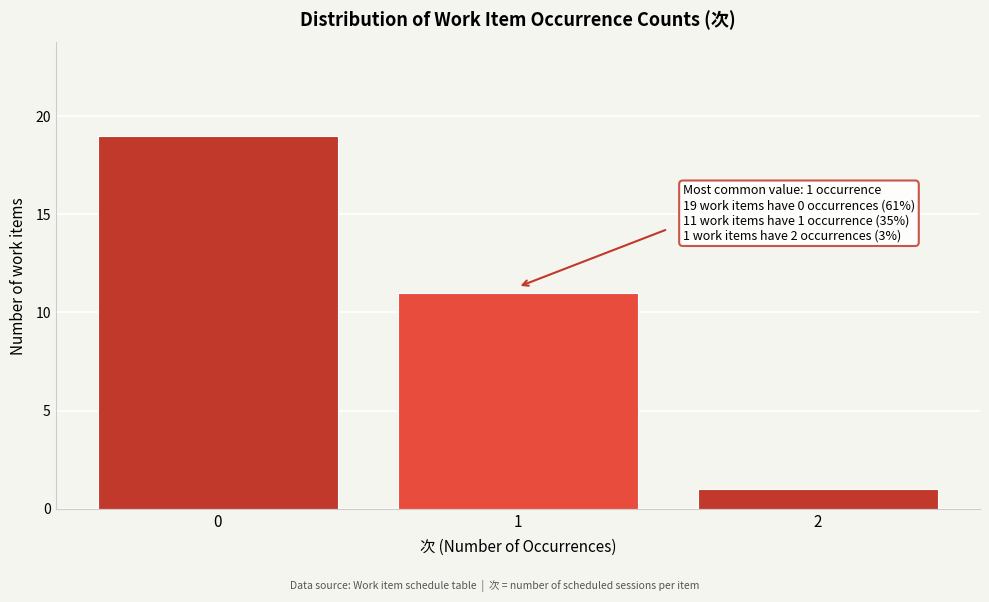

Reading right to left, list all the values displayed in this chart.

1	11	19